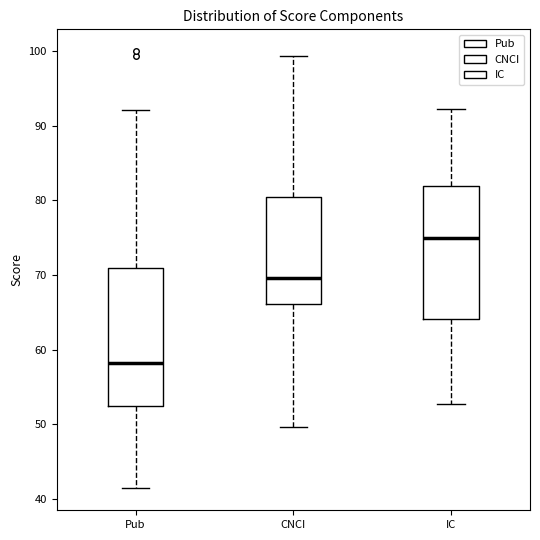

Reading left to right, read every box against the y-axis: the position of its median line, the range the box covers, and the ends of its whiskers. The values are not printed on the chart, so give them approximately, as read against the axis.

Pub: median 58, box 52 to 71, whiskers 41 to 92
CNCI: median 70, box 66 to 80, whiskers 50 to 99
IC: median 75, box 64 to 82, whiskers 53 to 92